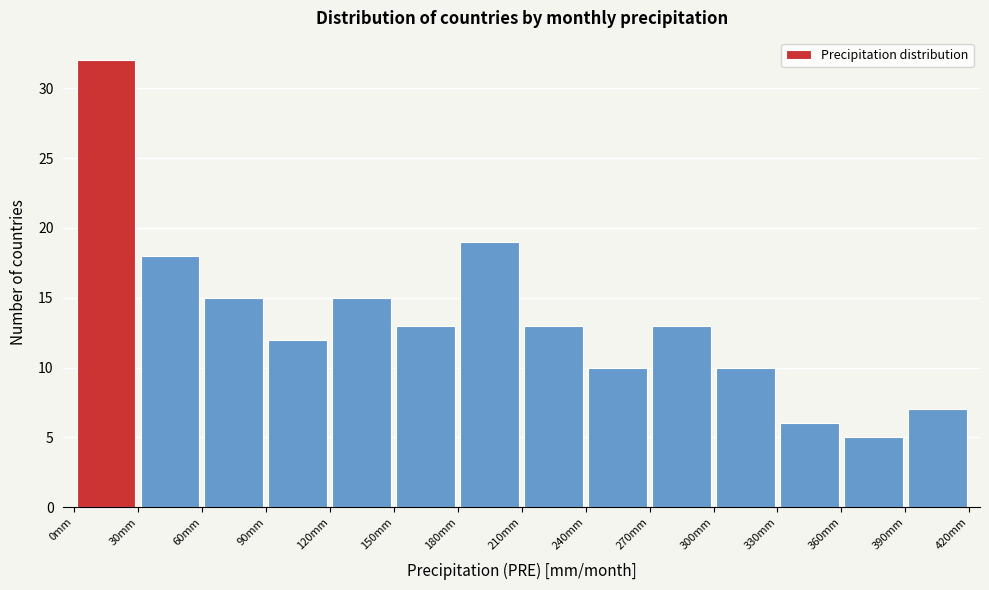

What is the height of the bar covering 210 to 240 on the x-axis? The values are not printed on the chart, so give them approximately, as read against the axis.

13